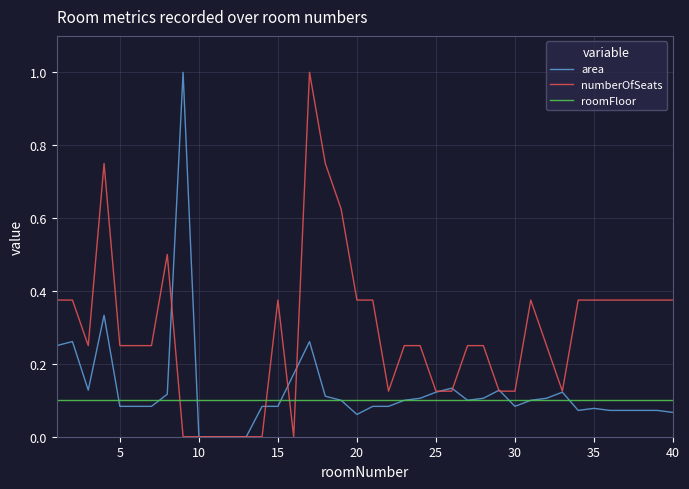

After their last crossing, which series has the higher values: numberOfSeats or roomFloor?

numberOfSeats